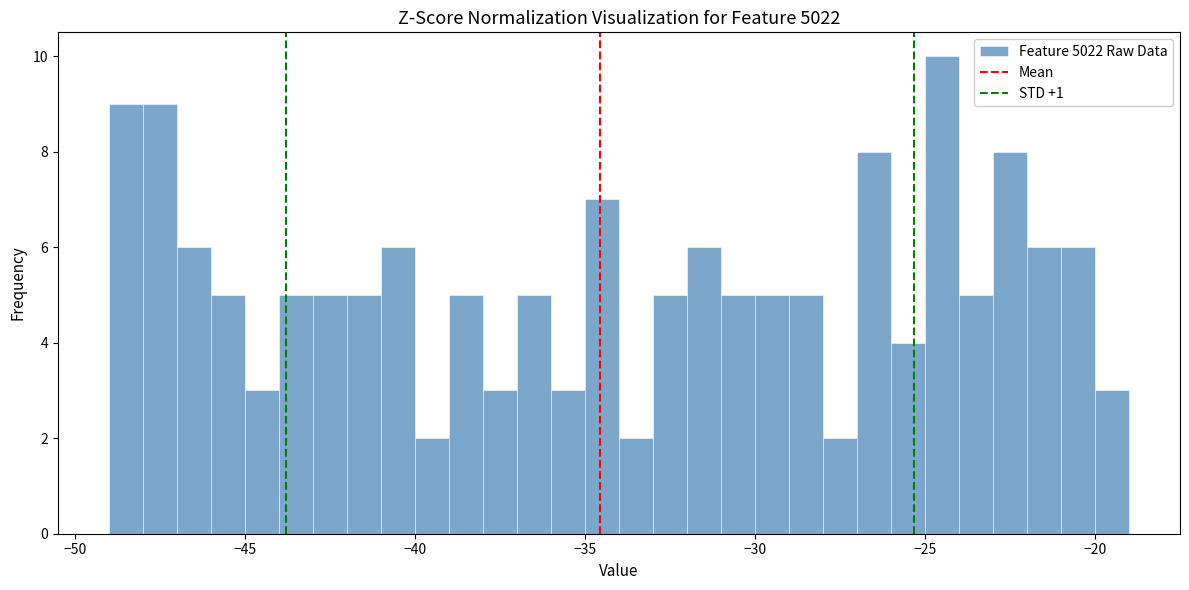

Read against the x-axis, roughly where is the centre of the tallest bar?

-24.5